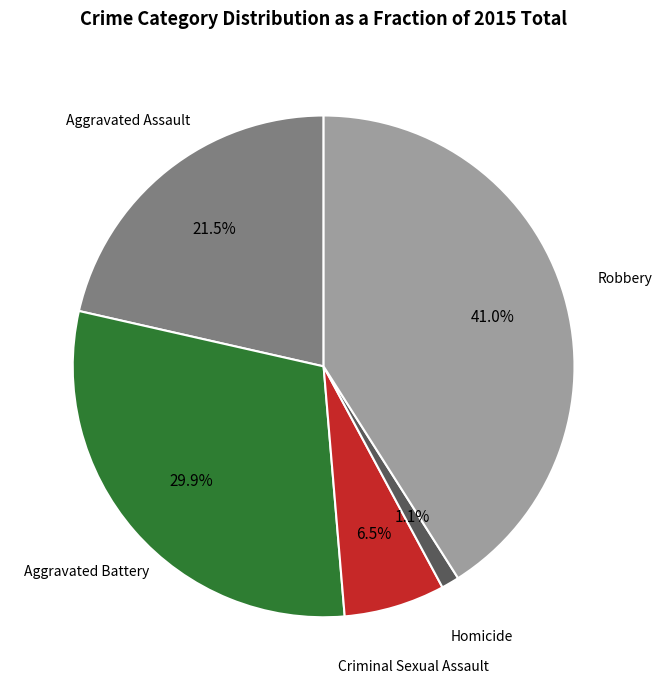

Which has a higher value, Robbery or Criminal Sexual Assault?

Robbery